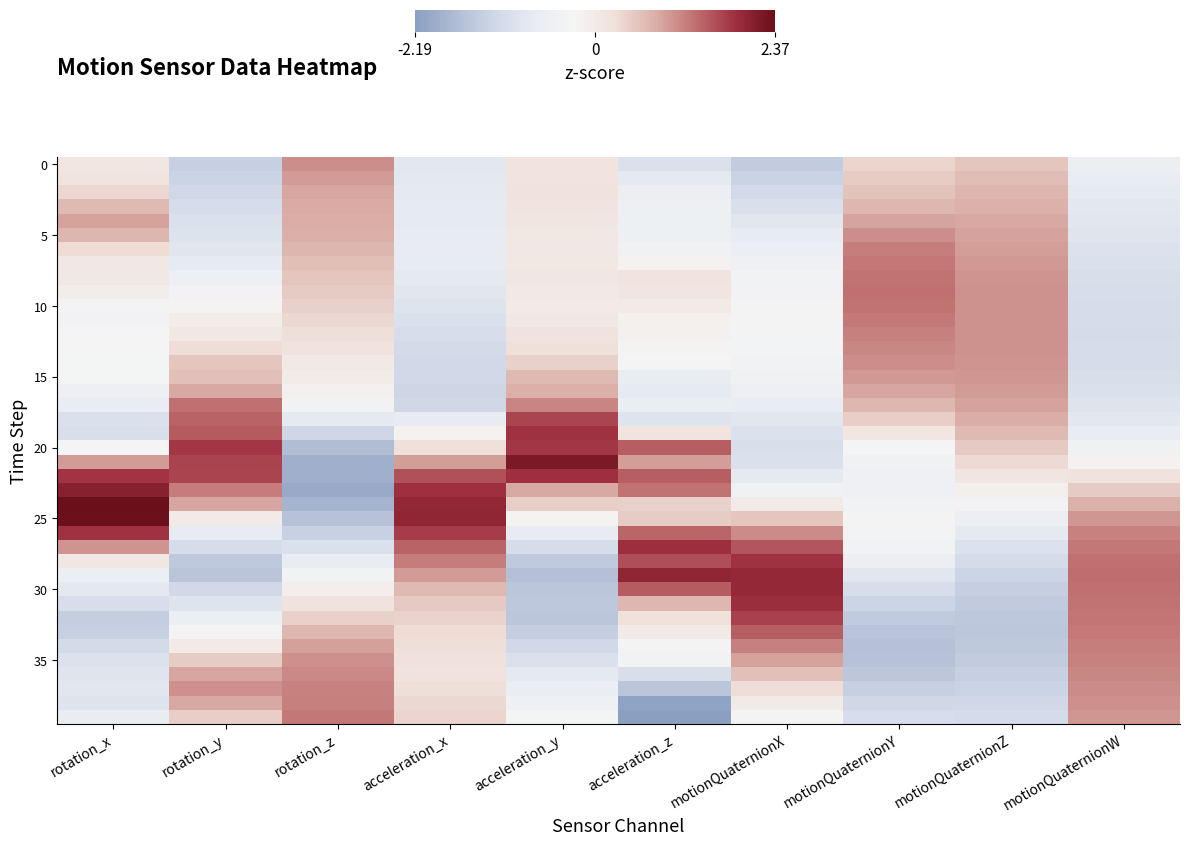

What is the spread (max minus min) of values at acceleration_x?

3.2